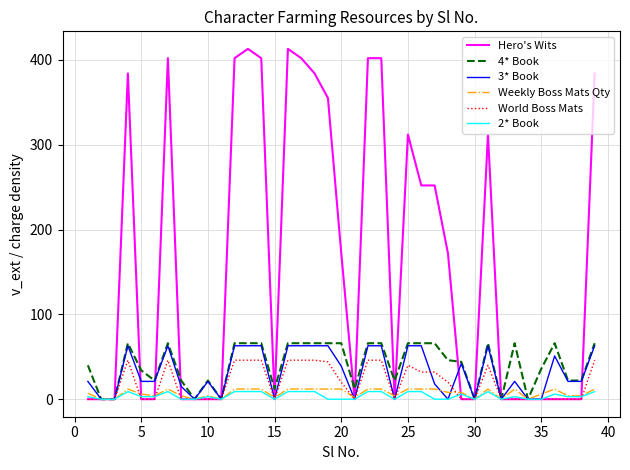

Which series has the largest total across all categories?

Hero's Wits